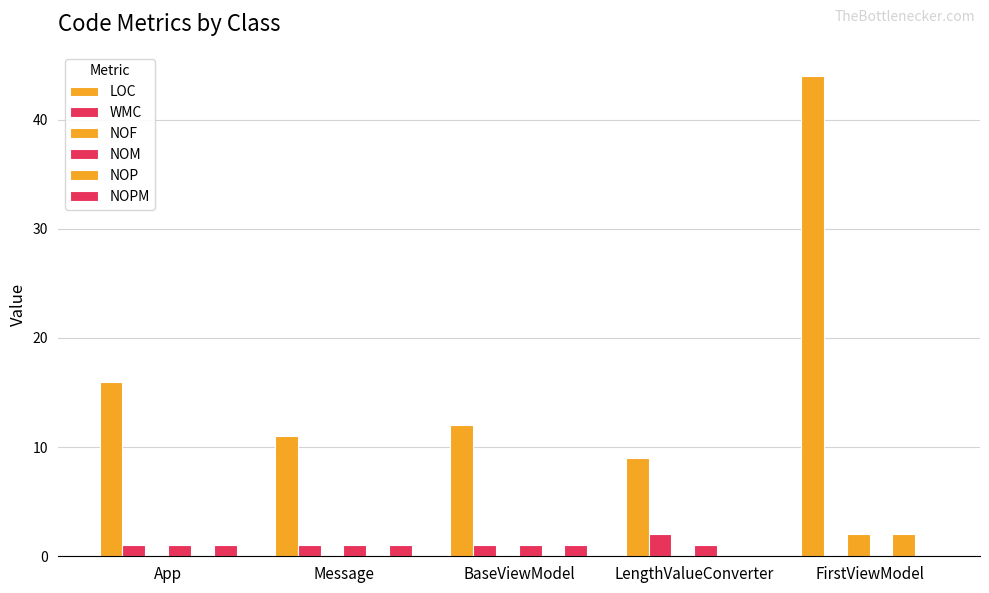

At how many categories does at least one series exceed 19?

1